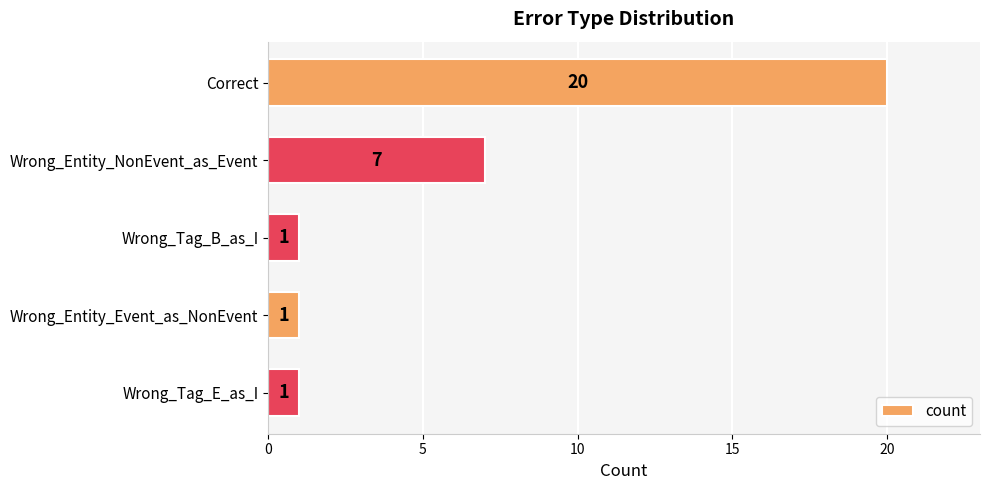

Which category has the highest value across all series?

Correct